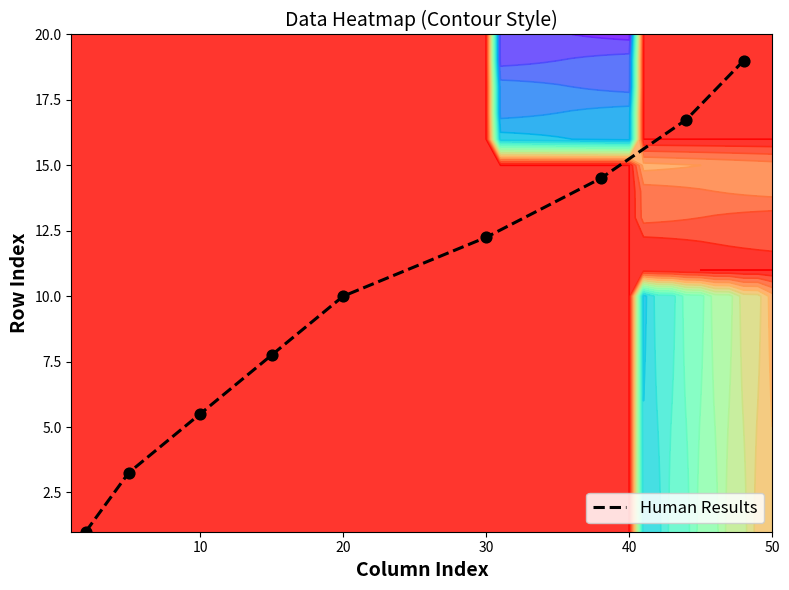

Reading left to right, extract all data points from this chart.

1.0	3.2	5.5	7.8	10.0	12.2	14.5	16.8	19.0